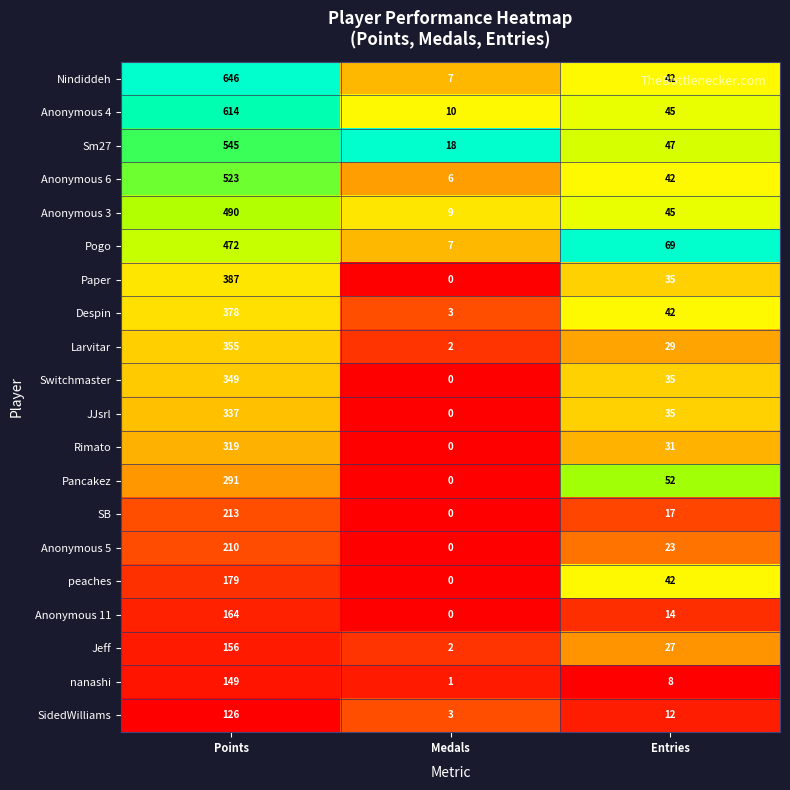

True or false: Despin has a value of 42 at Entries.

True